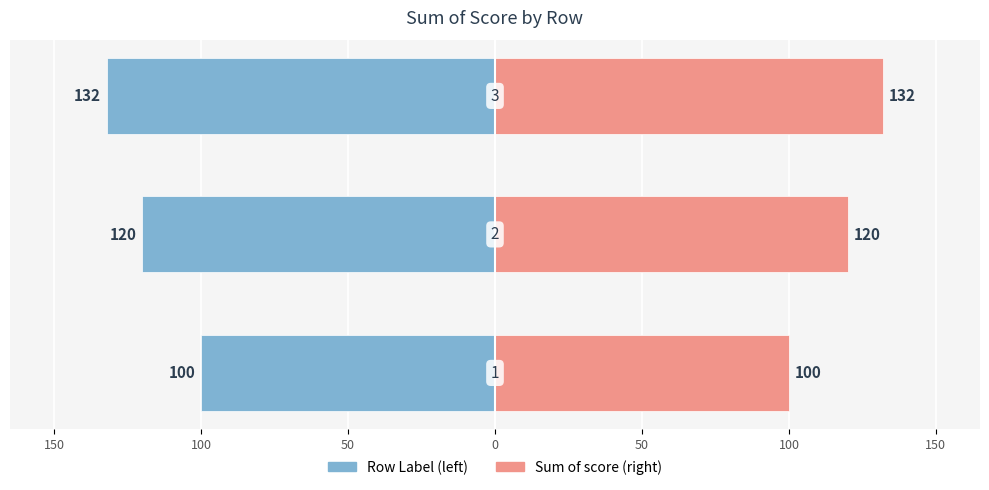

What is the value of the Left (Eastern European style) bar at the 2nd from the left?

-120